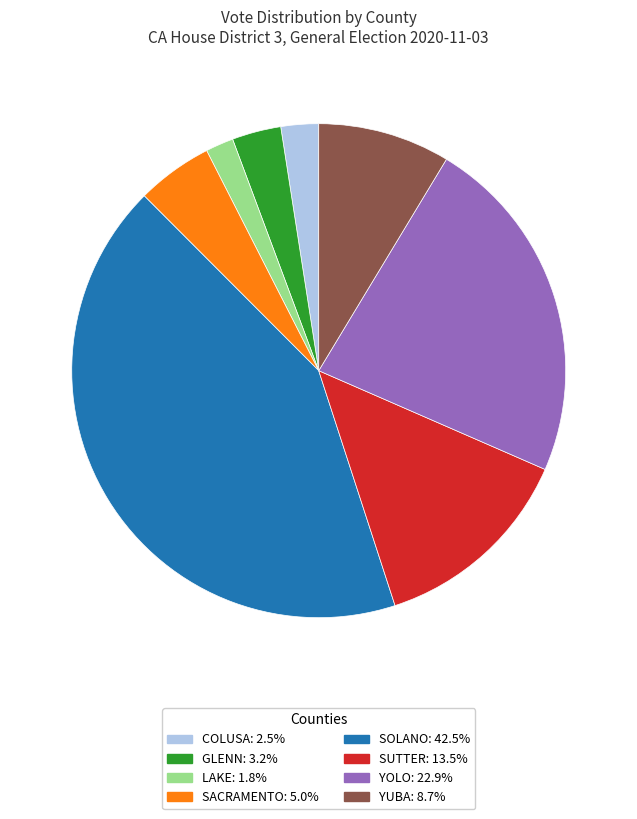

Is there a majority slice in this chart?

No